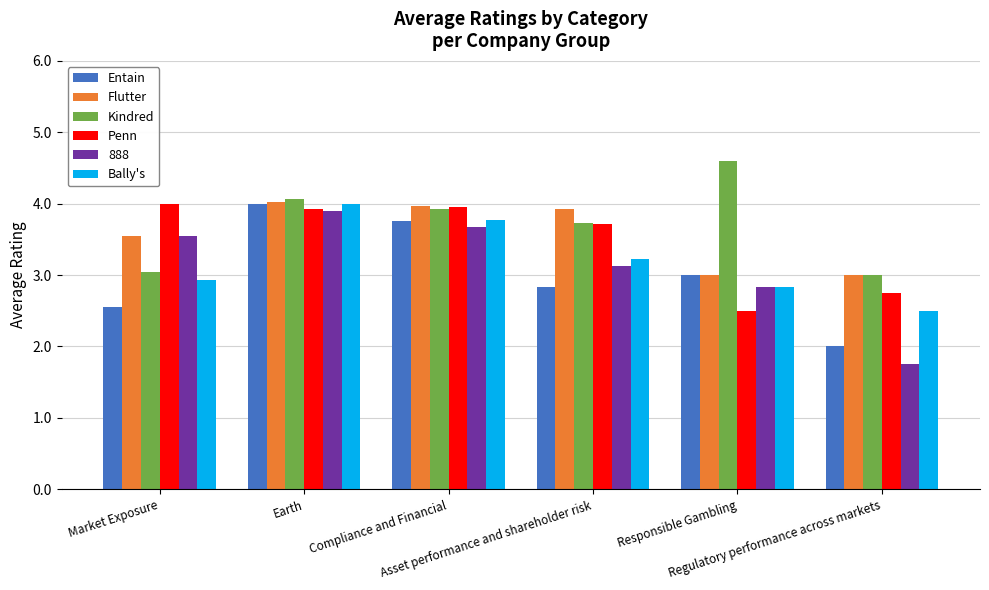

What are all the series names shown in the legend?

Entain, Flutter, Kindred, Penn, 888, Bally's